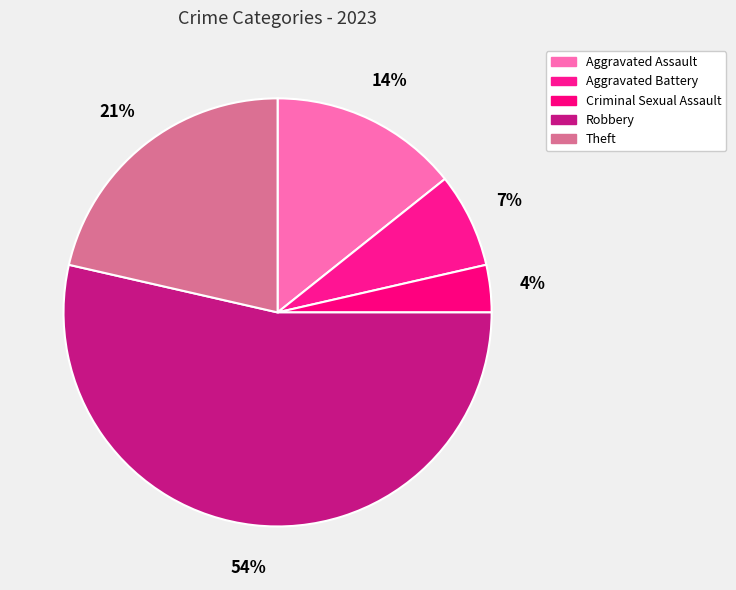

Which category accounts for the majority?

Robbery